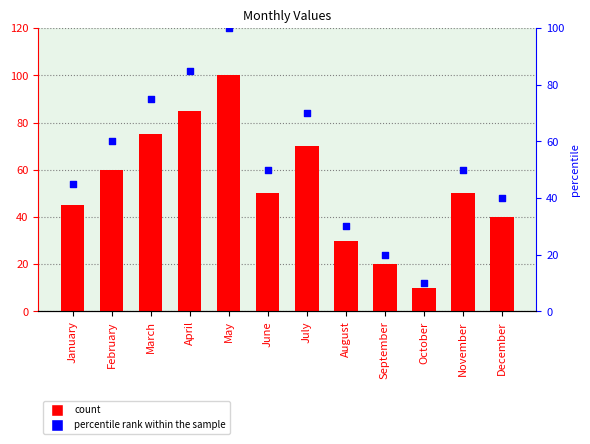

Is the value of percentile rank within the sample at November greater than the value of col_1 at August?

Yes